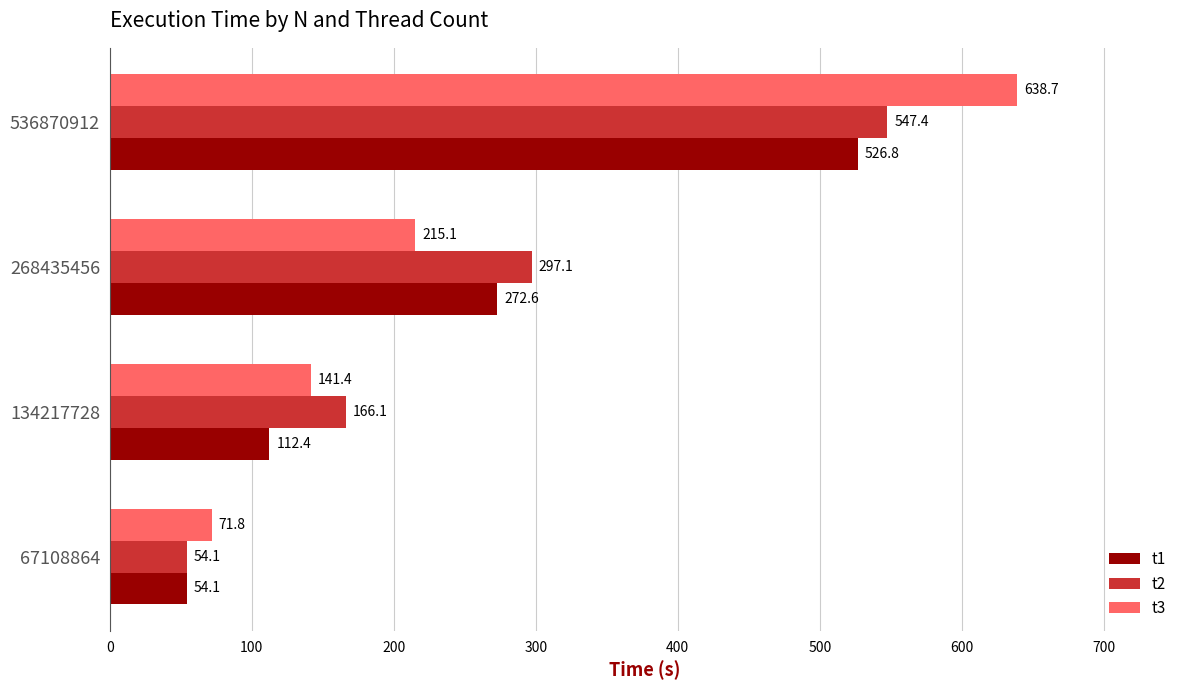

What is the difference between the maximum and minimum values in the t3 series?

567.0